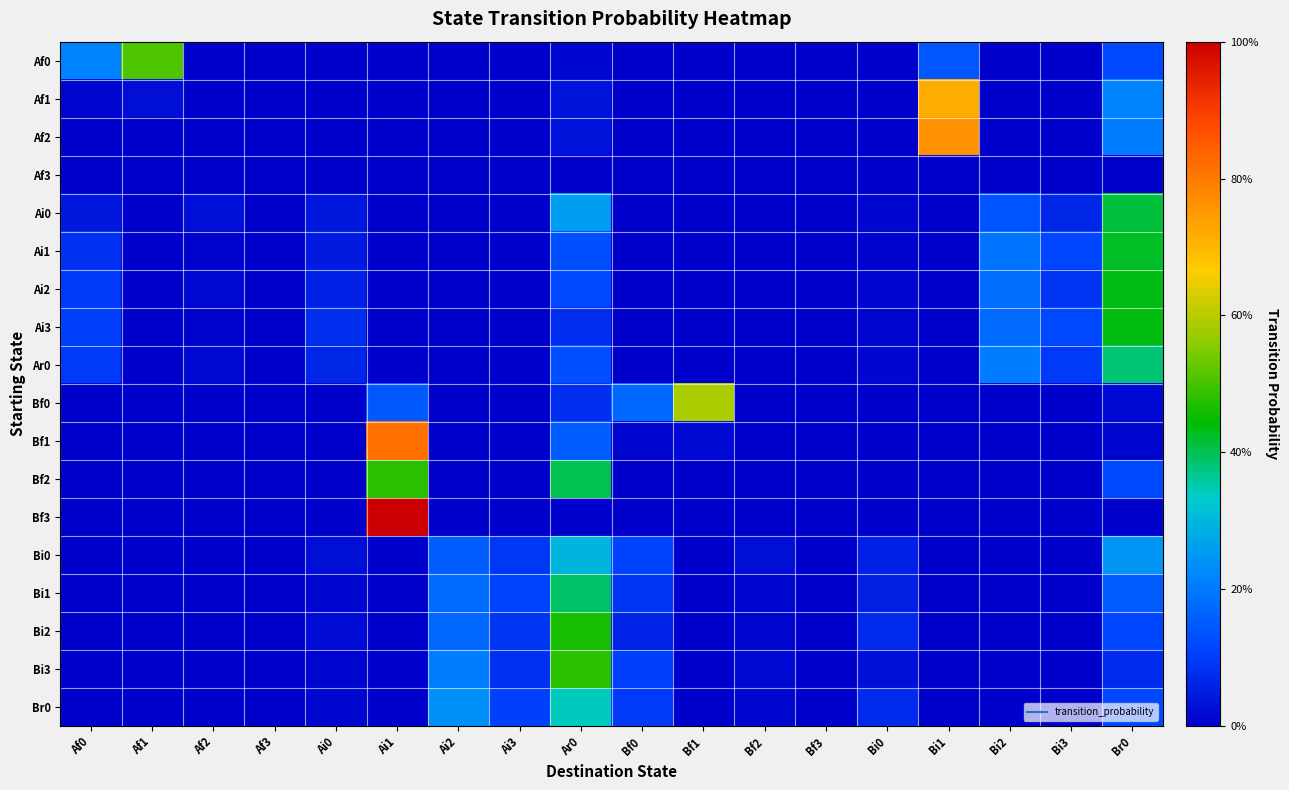

Reading left to right, what are all the values shown in this chart?

Af0: Af0=0.2	Af1=0.5	Af2=0.0	Af3=0.0	Ai0=0.0	Ai1=0.0	Ai2=0.0	Ai3=0.0	Ar0=0.0	Bf0=0.0	Bf1=0.0	Bf2=0.0	Bf3=0.0	Bi0=0.0	Bi1=0.1	Bi2=0.0	Bi3=0.0	Br0=0.1
Af1: Af0=0.0	Af1=0.0	Af2=0.0	Af3=0.0	Ai0=0.0	Ai1=0.0	Ai2=0.0	Ai3=0.0	Ar0=0.0	Bf0=0.0	Bf1=0.0	Bf2=0.0	Bf3=0.0	Bi0=0.0	Bi1=0.7	Bi2=0.0	Bi3=0.0	Br0=0.2
Af2: Af0=0.0	Af1=0.0	Af2=0.0	Af3=0.0	Ai0=0.0	Ai1=0.0	Ai2=0.0	Ai3=0.0	Ar0=0.0	Bf0=0.0	Bf1=0.0	Bf2=0.0	Bf3=0.0	Bi0=0.0	Bi1=0.8	Bi2=0.0	Bi3=0.0	Br0=0.2
Af3: Af0=0.0	Af1=0.0	Af2=0.0	Af3=0.0	Ai0=0.0	Ai1=0.0	Ai2=0.0	Ai3=0.0	Ar0=0.0	Bf0=0.0	Bf1=0.0	Bf2=0.0	Bf3=0.0	Bi0=0.0	Bi1=0.0	Bi2=0.0	Bi3=0.0	Br0=0.0
Ai0: Af0=0.0	Af1=0.0	Af2=0.0	Af3=0.0	Ai0=0.0	Ai1=0.0	Ai2=0.0	Ai3=0.0	Ar0=0.3	Bf0=0.0	Bf1=0.0	Bf2=0.0	Bf3=0.0	Bi0=0.0	Bi1=0.0	Bi2=0.1	Bi3=0.1	Br0=0.4
Ai1: Af0=0.1	Af1=0.0	Af2=0.0	Af3=0.0	Ai0=0.0	Ai1=0.0	Ai2=0.0	Ai3=0.0	Ar0=0.1	Bf0=0.0	Bf1=0.0	Bf2=0.0	Bf3=0.0	Bi0=0.0	Bi1=0.0	Bi2=0.2	Bi3=0.1	Br0=0.4
Ai2: Af0=0.1	Af1=0.0	Af2=0.0	Af3=0.0	Ai0=0.1	Ai1=0.0	Ai2=0.0	Ai3=0.0	Ar0=0.1	Bf0=0.0	Bf1=0.0	Bf2=0.0	Bf3=0.0	Bi0=0.0	Bi1=0.0	Bi2=0.2	Bi3=0.1	Br0=0.4
Ai3: Af0=0.1	Af1=0.0	Af2=0.0	Af3=0.0	Ai0=0.1	Ai1=0.0	Ai2=0.0	Ai3=0.0	Ar0=0.1	Bf0=0.0	Bf1=0.0	Bf2=0.0	Bf3=0.0	Bi0=0.0	Bi1=0.0	Bi2=0.2	Bi3=0.1	Br0=0.4
Ar0: Af0=0.1	Af1=0.0	Af2=0.0	Af3=0.0	Ai0=0.1	Ai1=0.0	Ai2=0.0	Ai3=0.0	Ar0=0.1	Bf0=0.0	Bf1=0.0	Bf2=0.0	Bf3=0.0	Bi0=0.0	Bi1=0.0	Bi2=0.2	Bi3=0.1	Br0=0.4
Bf0: Af0=0.0	Af1=0.0	Af2=0.0	Af3=0.0	Ai0=0.0	Ai1=0.1	Ai2=0.0	Ai3=0.0	Ar0=0.1	Bf0=0.2	Bf1=0.6	Bf2=0.0	Bf3=0.0	Bi0=0.0	Bi1=0.0	Bi2=0.0	Bi3=0.0	Br0=0.0
Bf1: Af0=0.0	Af1=0.0	Af2=0.0	Af3=0.0	Ai0=0.0	Ai1=0.8	Ai2=0.0	Ai3=0.0	Ar0=0.2	Bf0=0.0	Bf1=0.0	Bf2=0.0	Bf3=0.0	Bi0=0.0	Bi1=0.0	Bi2=0.0	Bi3=0.0	Br0=0.0
Bf2: Af0=0.0	Af1=0.0	Af2=0.0	Af3=0.0	Ai0=0.0	Ai1=0.5	Ai2=0.0	Ai3=0.0	Ar0=0.4	Bf0=0.0	Bf1=0.0	Bf2=0.0	Bf3=0.0	Bi0=0.0	Bi1=0.0	Bi2=0.0	Bi3=0.0	Br0=0.1
Bf3: Af0=0.0	Af1=0.0	Af2=0.0	Af3=0.0	Ai0=0.0	Ai1=1.0	Ai2=0.0	Ai3=0.0	Ar0=0.0	Bf0=0.0	Bf1=0.0	Bf2=0.0	Bf3=0.0	Bi0=0.0	Bi1=0.0	Bi2=0.0	Bi3=0.0	Br0=0.0
Bi0: Af0=0.0	Af1=0.0	Af2=0.0	Af3=0.0	Ai0=0.0	Ai1=0.0	Ai2=0.2	Ai3=0.1	Ar0=0.3	Bf0=0.1	Bf1=0.0	Bf2=0.0	Bf3=0.0	Bi0=0.1	Bi1=0.0	Bi2=0.0	Bi3=0.0	Br0=0.2
Bi1: Af0=0.0	Af1=0.0	Af2=0.0	Af3=0.0	Ai0=0.0	Ai1=0.0	Ai2=0.2	Ai3=0.1	Ar0=0.4	Bf0=0.1	Bf1=0.0	Bf2=0.0	Bf3=0.0	Bi0=0.1	Bi1=0.0	Bi2=0.0	Bi3=0.0	Br0=0.1
Bi2: Af0=0.0	Af1=0.0	Af2=0.0	Af3=0.0	Ai0=0.0	Ai1=0.0	Ai2=0.2	Ai3=0.1	Ar0=0.5	Bf0=0.1	Bf1=0.0	Bf2=0.0	Bf3=0.0	Bi0=0.1	Bi1=0.0	Bi2=0.0	Bi3=0.0	Br0=0.1
Bi3: Af0=0.0	Af1=0.0	Af2=0.0	Af3=0.0	Ai0=0.0	Ai1=0.0	Ai2=0.2	Ai3=0.1	Ar0=0.5	Bf0=0.1	Bf1=0.0	Bf2=0.0	Bf3=0.0	Bi0=0.0	Bi1=0.0	Bi2=0.0	Bi3=0.0	Br0=0.1
Br0: Af0=0.0	Af1=0.0	Af2=0.0	Af3=0.0	Ai0=0.0	Ai1=0.0	Ai2=0.2	Ai3=0.1	Ar0=0.3	Bf0=0.1	Bf1=0.0	Bf2=0.0	Bf3=0.0	Bi0=0.1	Bi1=0.0	Bi2=0.0	Bi3=0.0	Br0=0.1